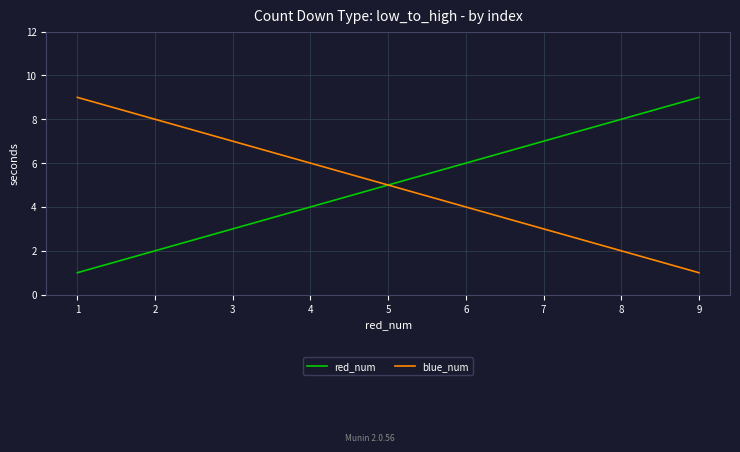

At which label does blue_num reach its peak?

1